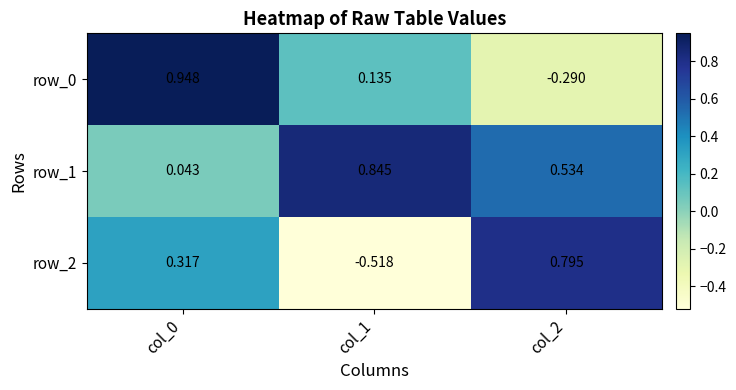

Is the value of row_2 at col_0 greater than the value of row_0 at col_1?

Yes